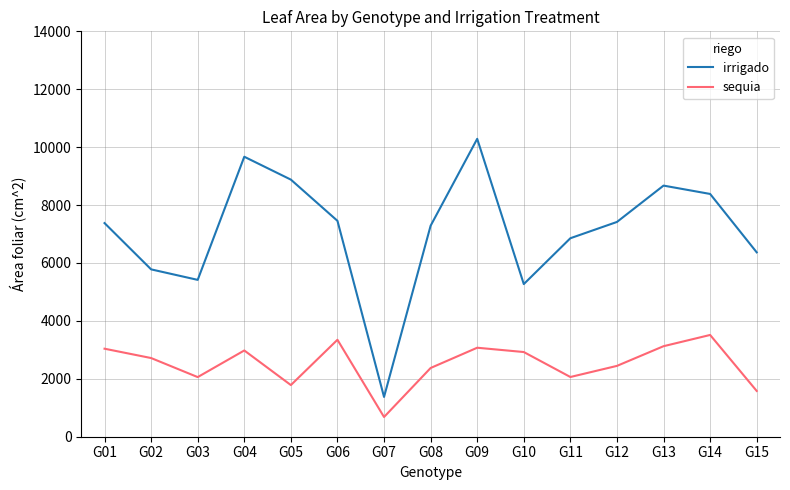

True or false: irrigado and sequia cross at least once.

False